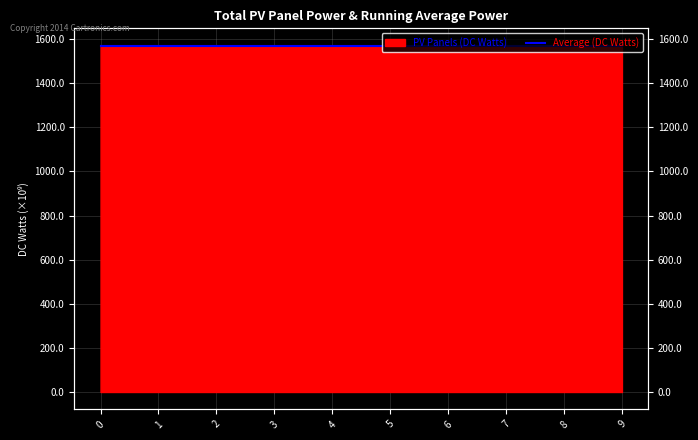

List the labels in order of value, smallest first.

0, 1, 2, 3, 4, 5, 6, 7, 8, 9